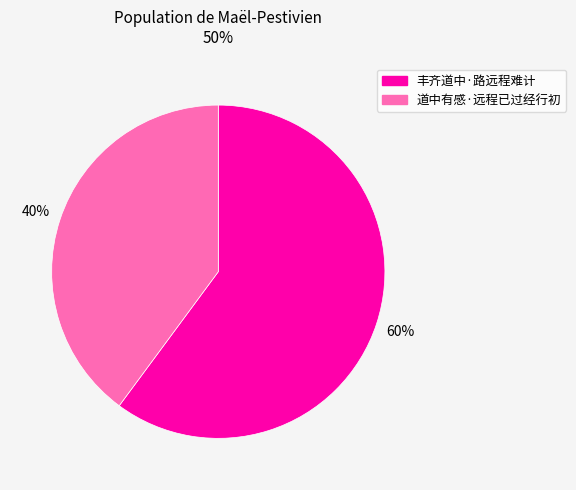

How many segments does this pie chart have?

2